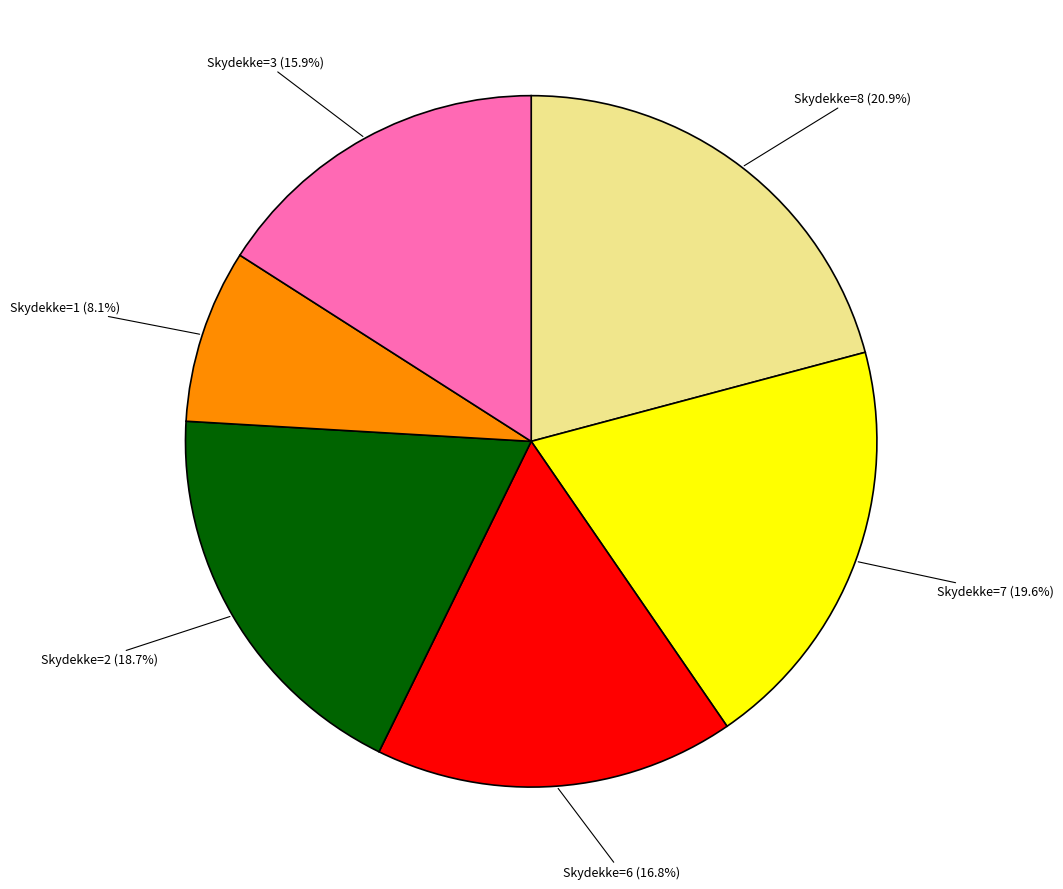

Count the number of slices in the pie.

6